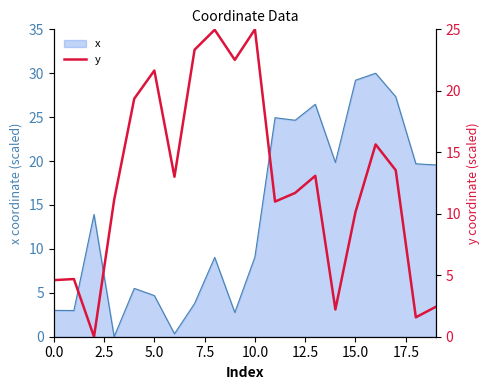

What is the label of the 10th point from the left?

9